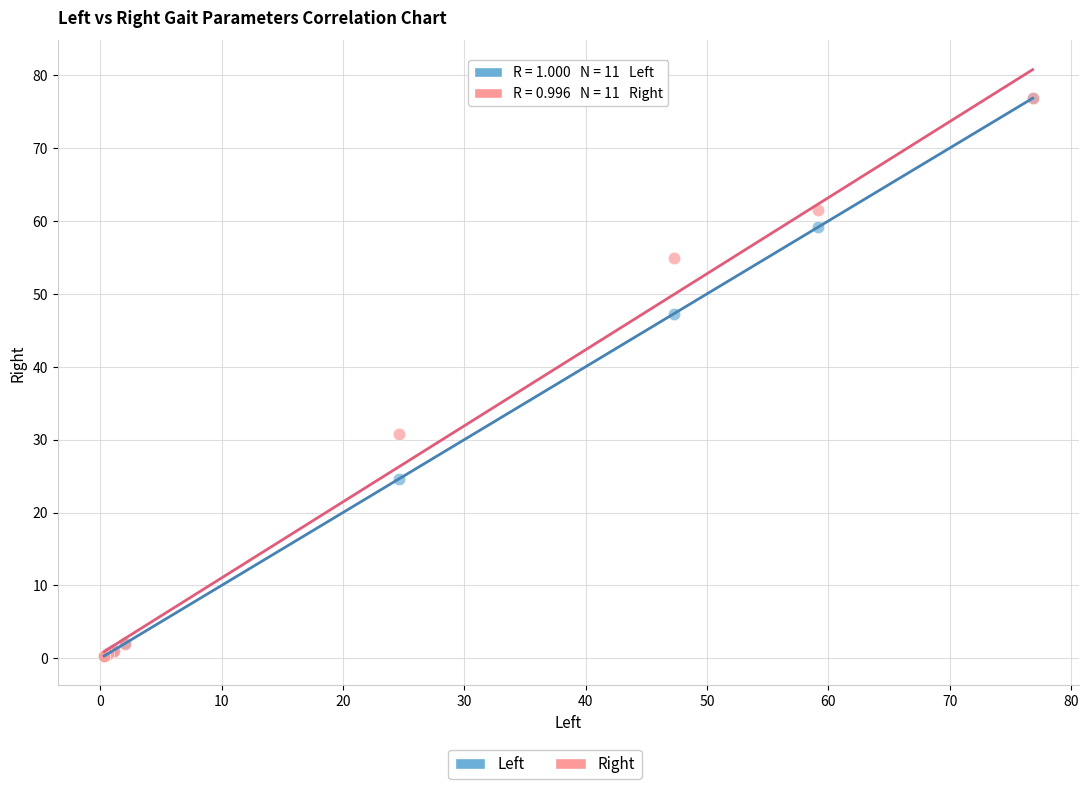

Across all series, what Y value is closest to 38?

30.8